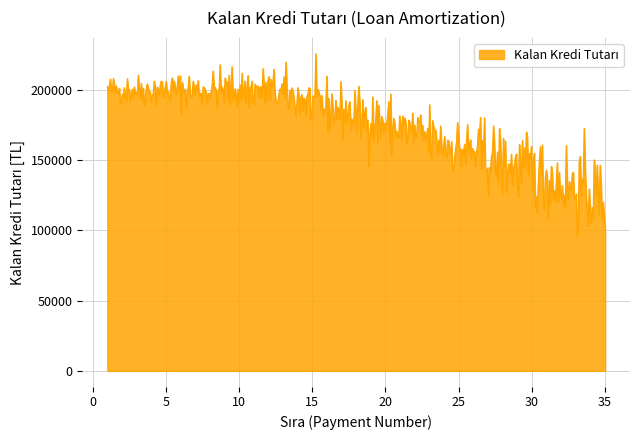

What is the smallest value displayed?

96396.3